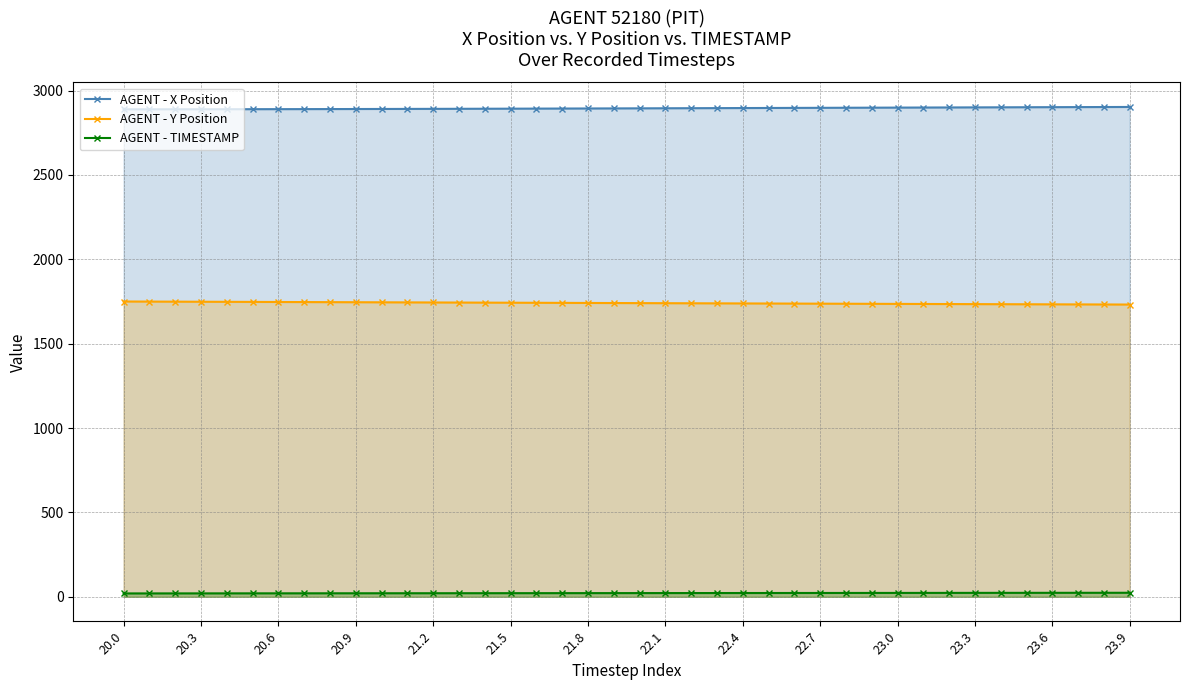

What is the highest value of the AGENT - X Position series?

2902.7